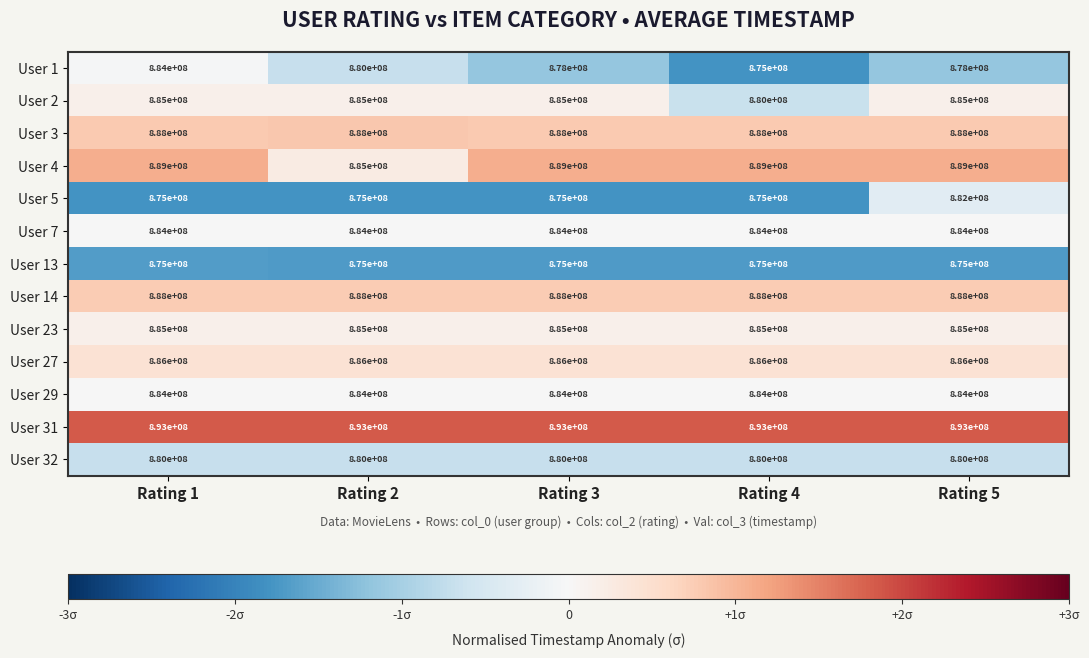

The User 14 series shows 1181667926 at Rating 5. True or false?

False